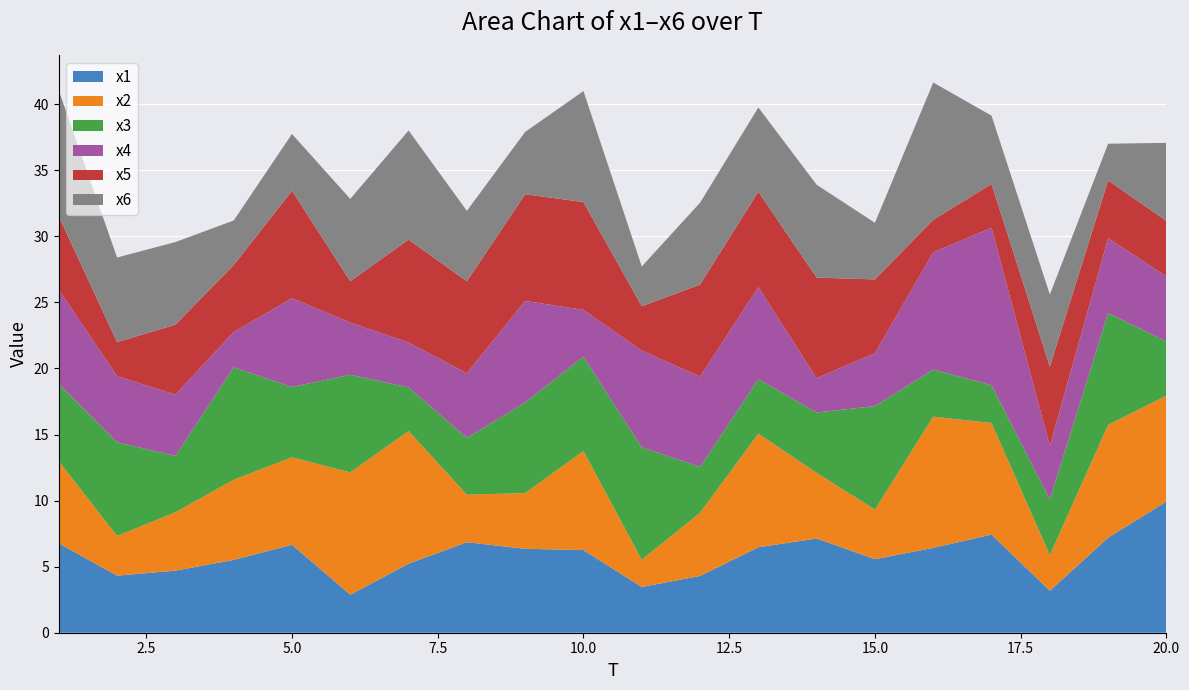

Reading left to right, what are all the values shown in this chart?

x1: 6.8	4.3	4.7	5.5	6.7	2.9	5.2	6.8	6.4	6.3	3.5	4.3	6.5	7.1	5.6	6.4	7.4	3.2	7.2	9.9
x2: 6.2	3.0	4.4	6.1	6.6	9.3	10.0	3.6	4.2	7.5	2.1	4.8	8.6	5.0	3.8	9.9	8.4	2.7	8.5	8.0
x3: 5.9	7.1	4.3	8.5	5.3	7.4	3.3	4.3	6.9	7.1	8.5	3.5	4.1	4.6	7.8	3.6	2.9	4.2	8.5	4.1
x4: 7.1	5.0	4.6	2.7	6.7	4.0	3.4	4.9	7.7	3.5	7.3	6.8	7.0	2.6	4.0	8.9	11.9	4.0	5.7	4.9
x5: 5.5	2.6	5.3	5.1	8.1	3.1	7.8	7.0	8.1	8.2	3.4	7.0	7.2	7.6	5.6	2.5	3.3	6.0	4.4	4.2
x6: 9.5	6.4	6.2	3.4	4.3	6.2	8.3	5.3	4.7	8.4	3.0	6.2	6.4	7.0	4.3	10.4	5.2	5.4	2.8	5.9